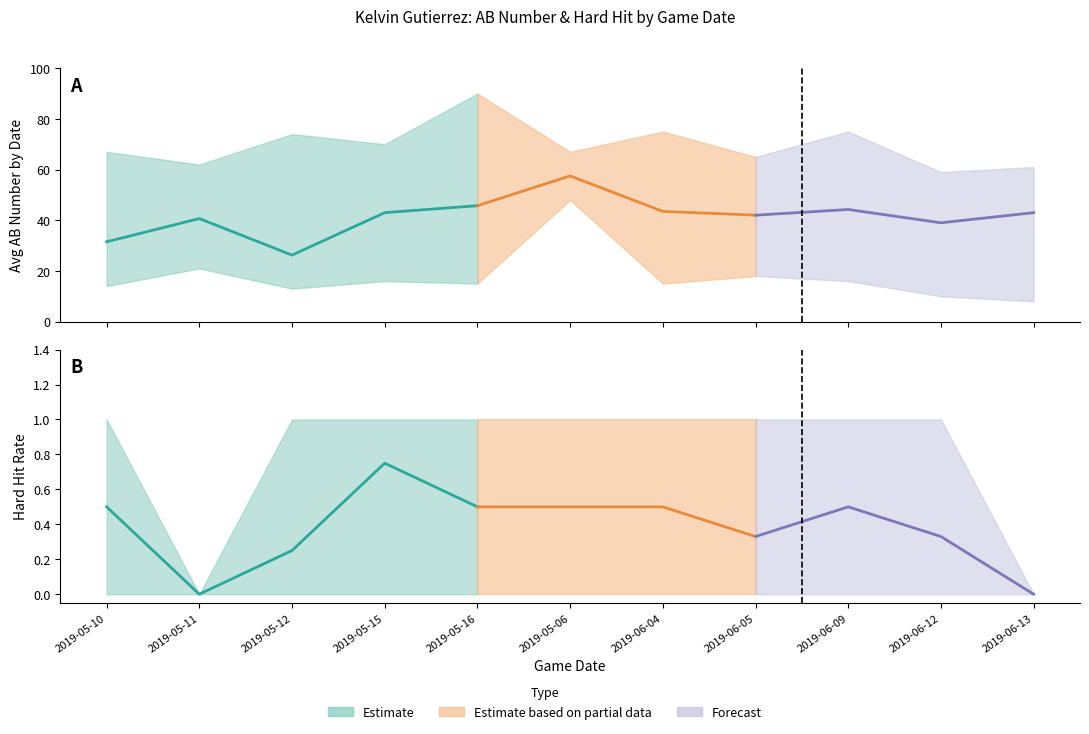

Between 2019-05-15 and 2019-05-16, which is larger?

2019-05-16